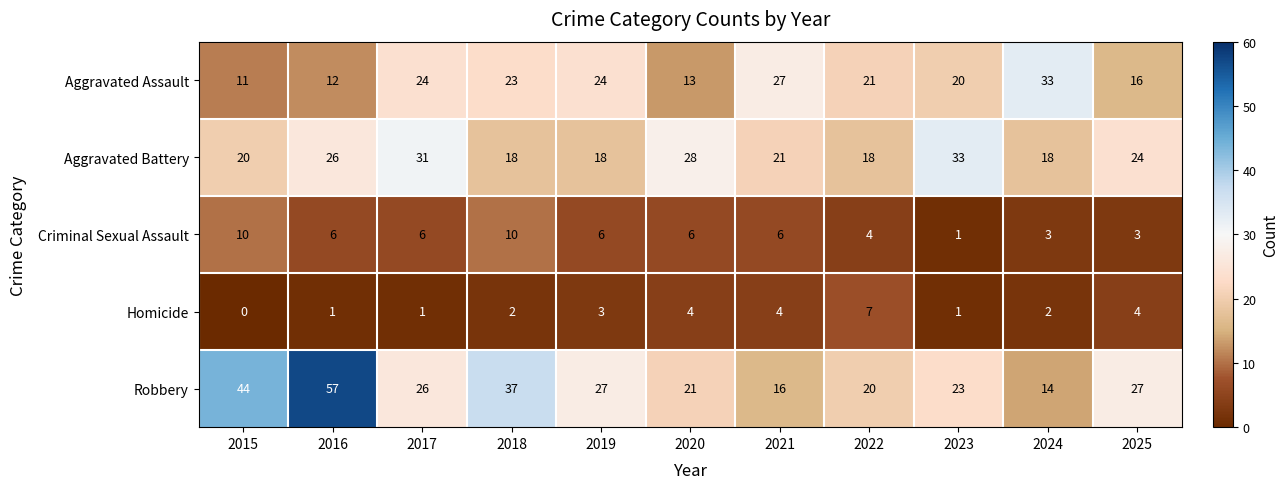

Where does the Criminal Sexual Assault series first go above 6?

2015